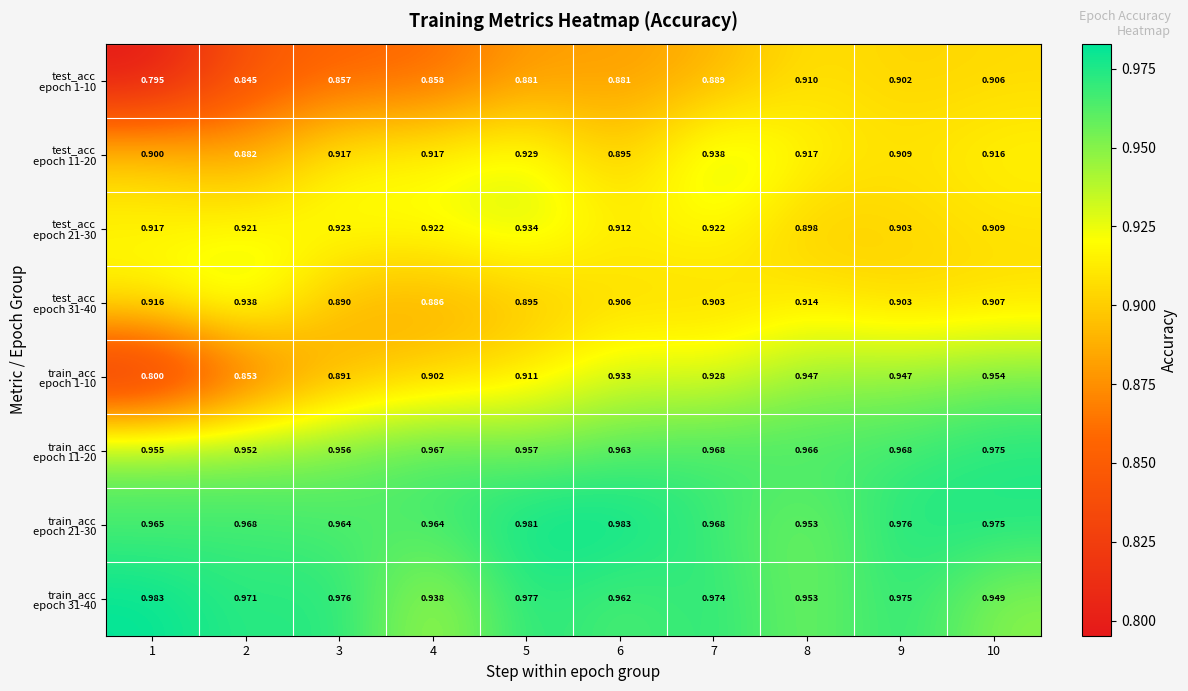

How many categories are shown in the chart?

10